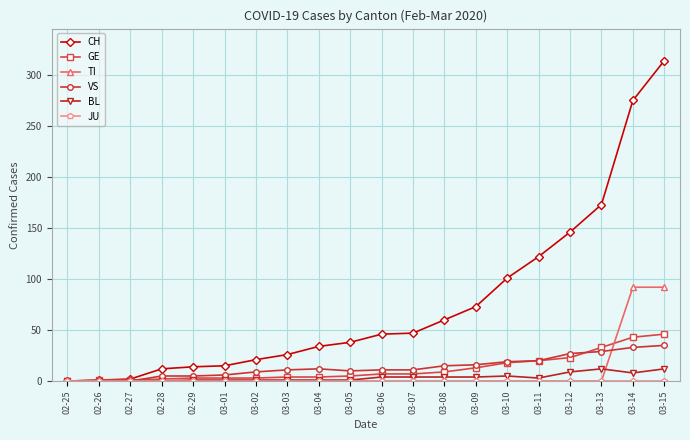

What is the maximum value for GE?

46